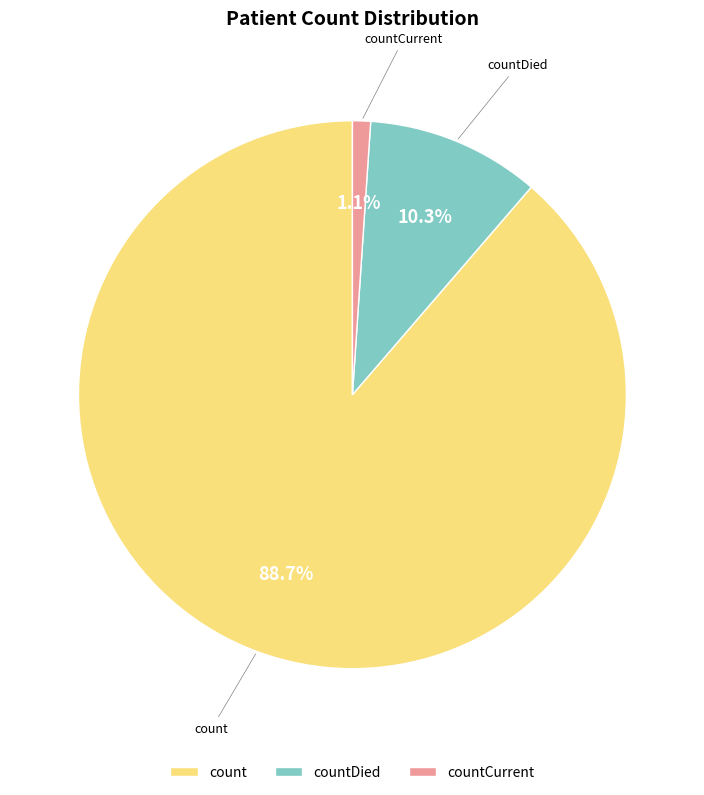

How many slices are in this pie chart?

3